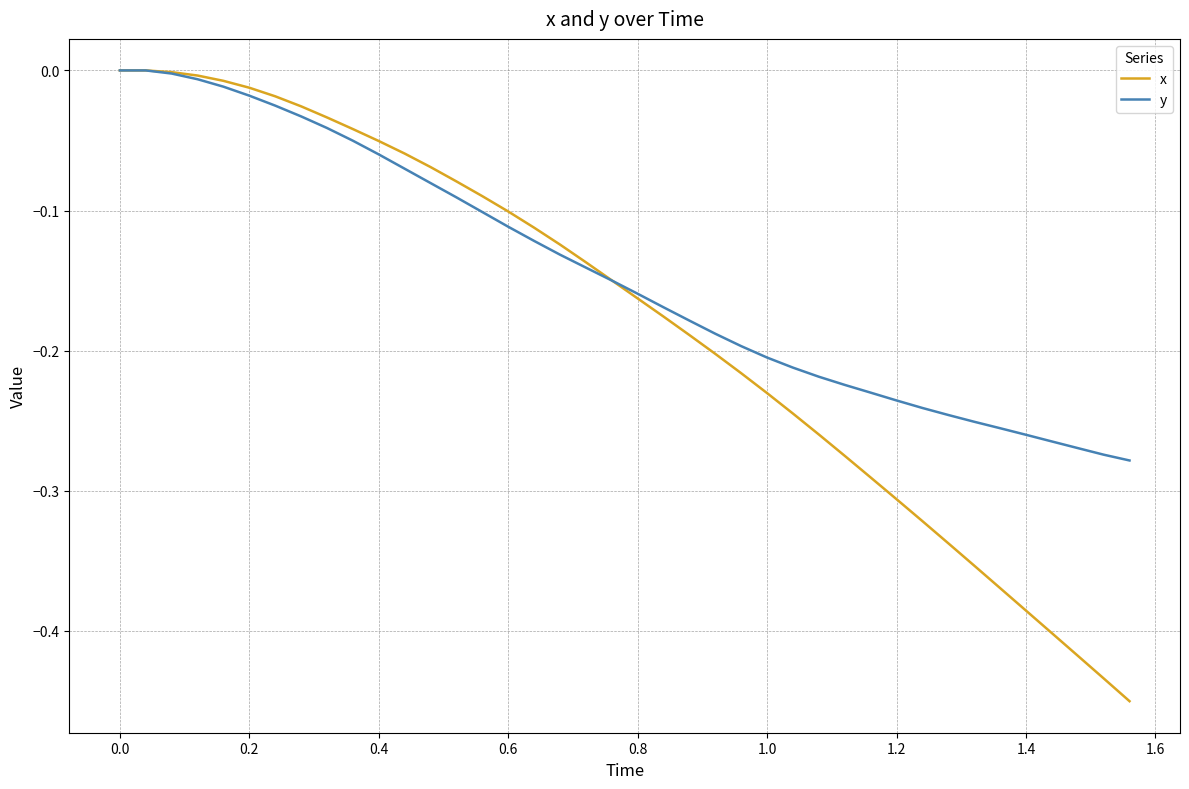

How many lines are shown in the chart?

2